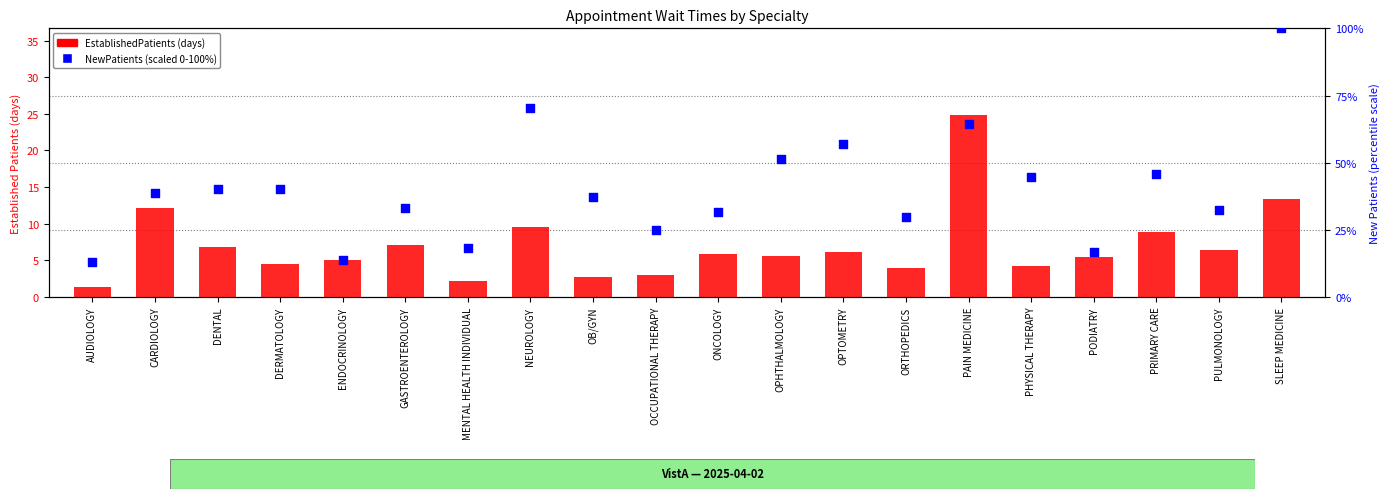

At how many categories does at least one series exceed 77?

1